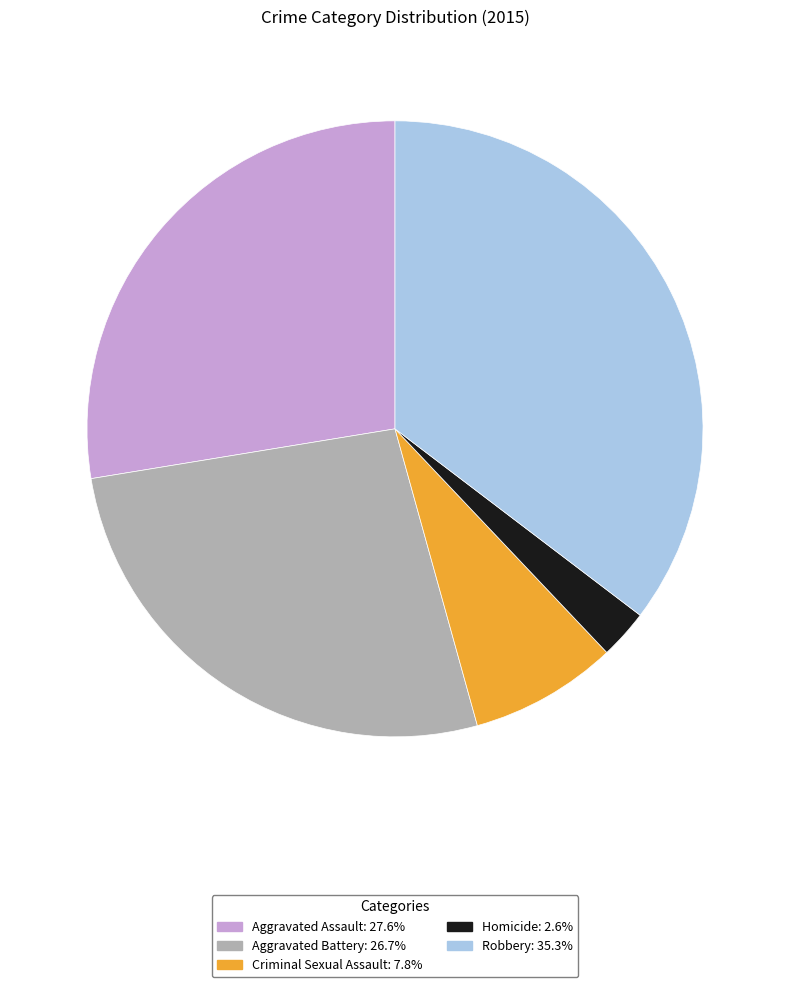

Is the sum of Robbery and Aggravated Battery greater than half?

Yes